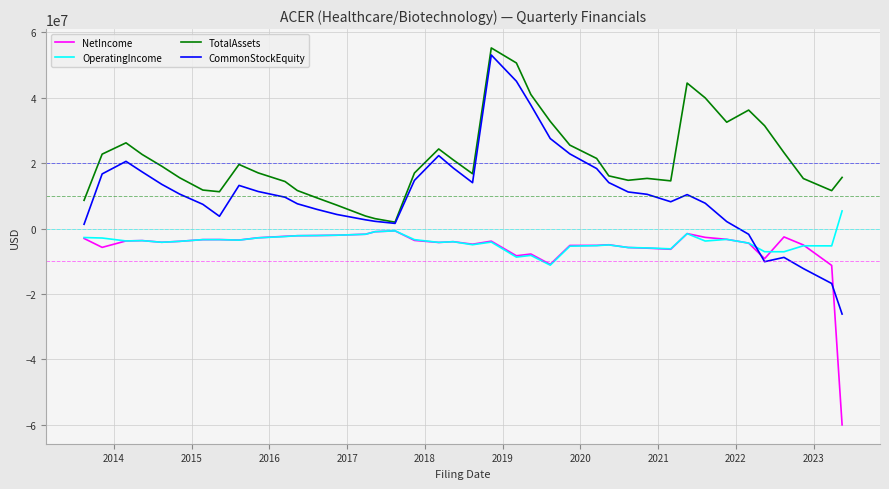

Which series has the largest range (max minus min)?

CommonStockEquity